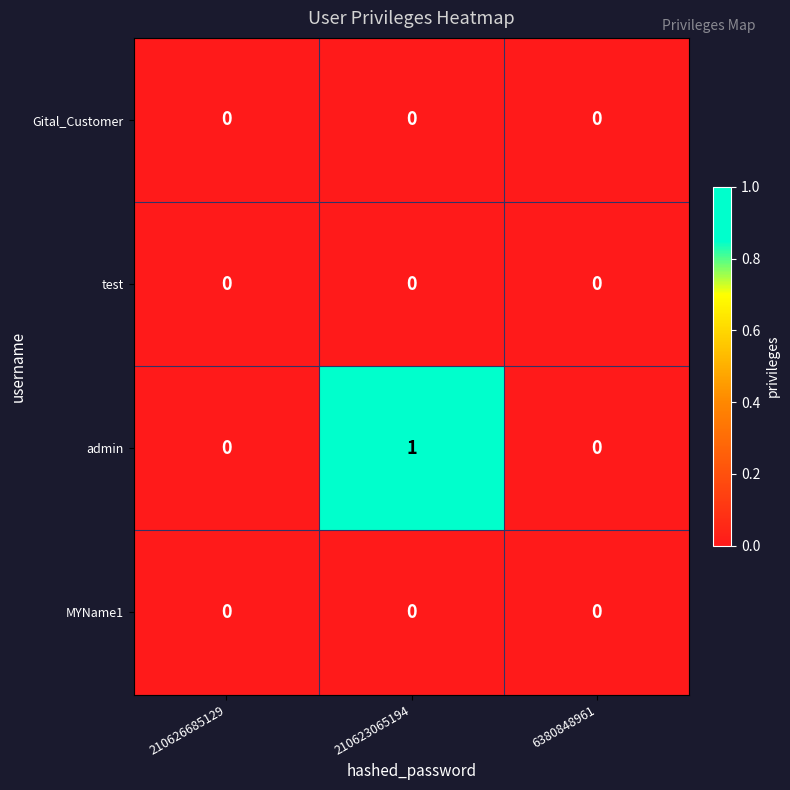

Which series has the largest range (max minus min)?

admin